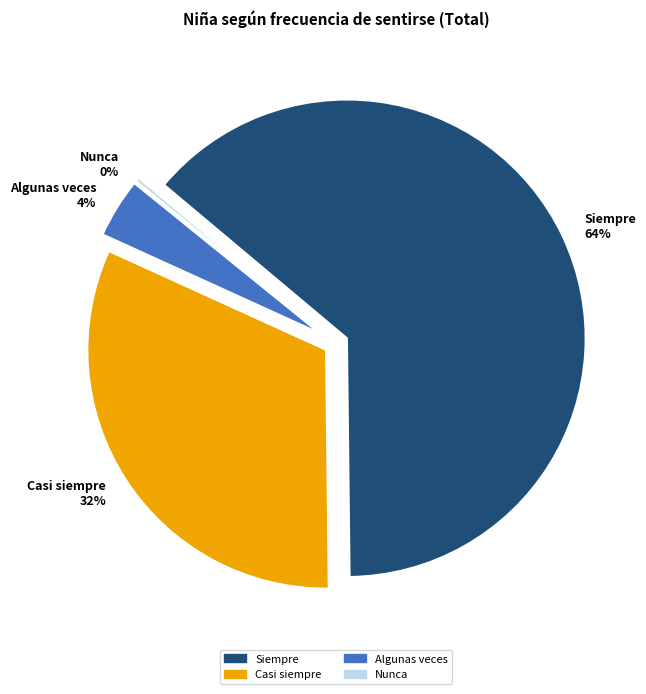

Rank the categories by value from highest to lowest.

Siempre, Casi siempre, Algunas veces, Nunca